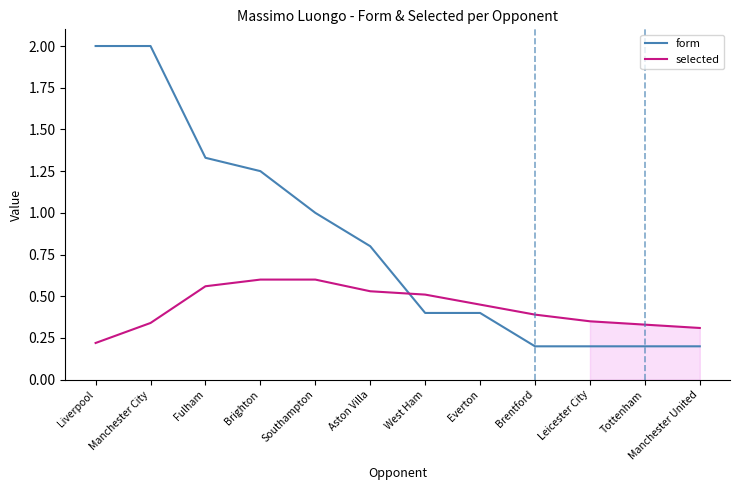

Between West Ham and Tottenham, which series saw the biggest shift?

form